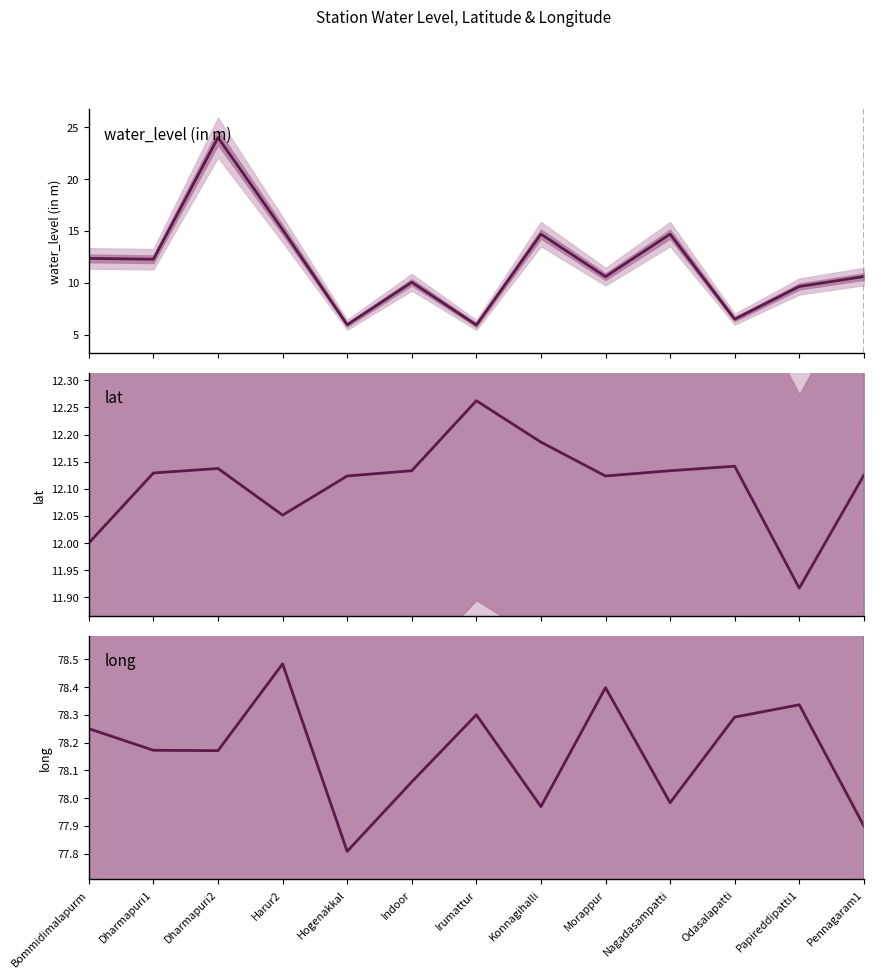

What is the sum of the water_level (in m) values at Harur2 and Nagadasampatti?

29.8